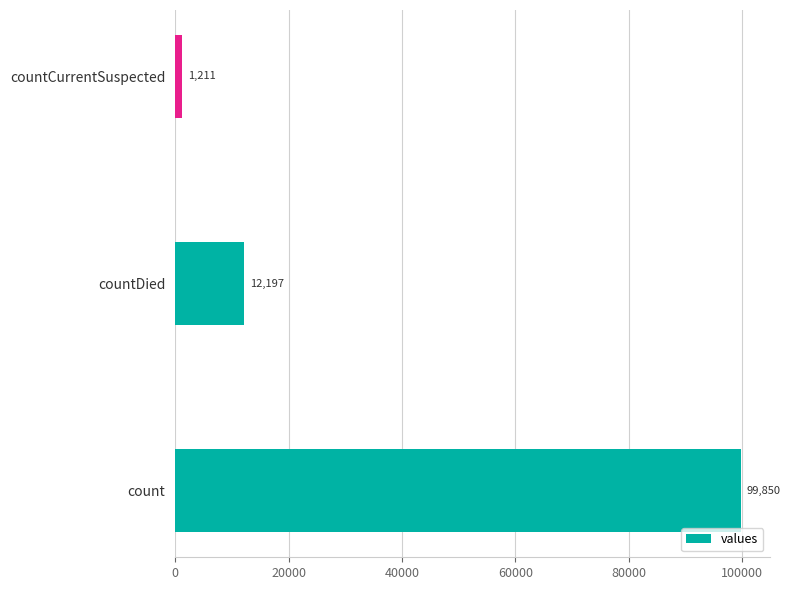

Reading bottom to top, what are all the values shown in this chart?

99850	12197	1211